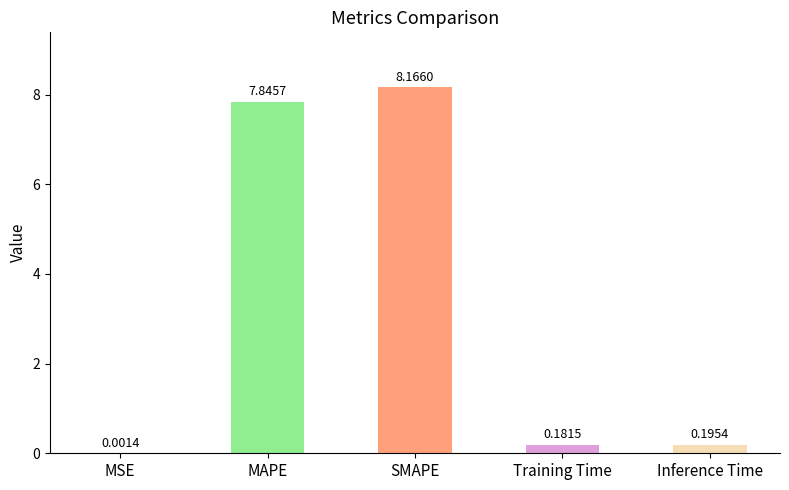

At which label is the value closest to 4?

Inference Time